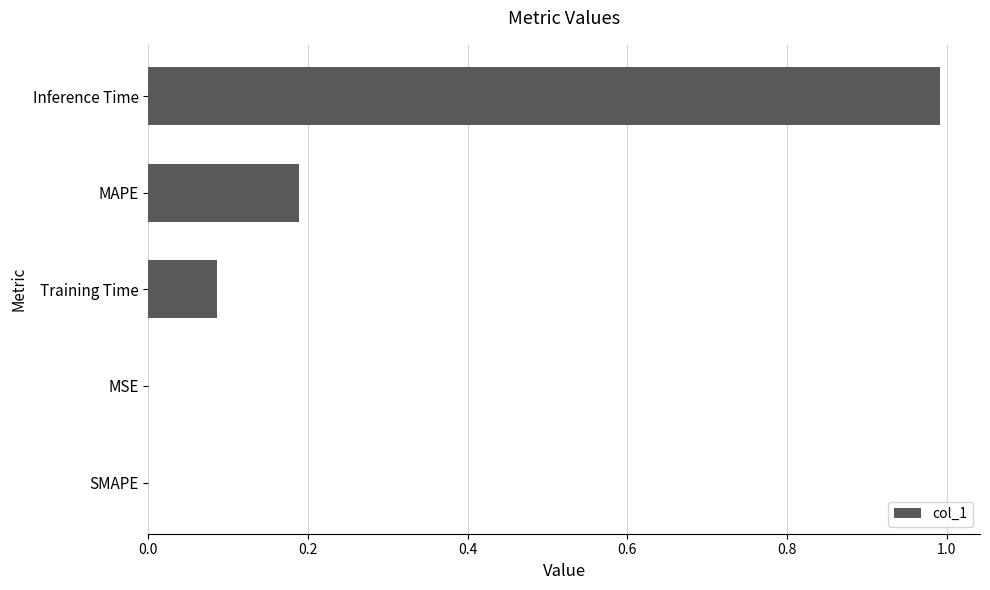

What is the sum of all values?

1.3